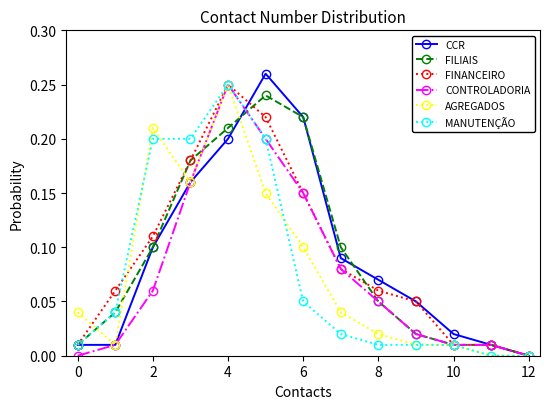

What are all the series names shown in the legend?

CCR, FILIAIS, FINANCEIRO, CONTROLADORIA, AGREGADOS, MANUTENÇÃO